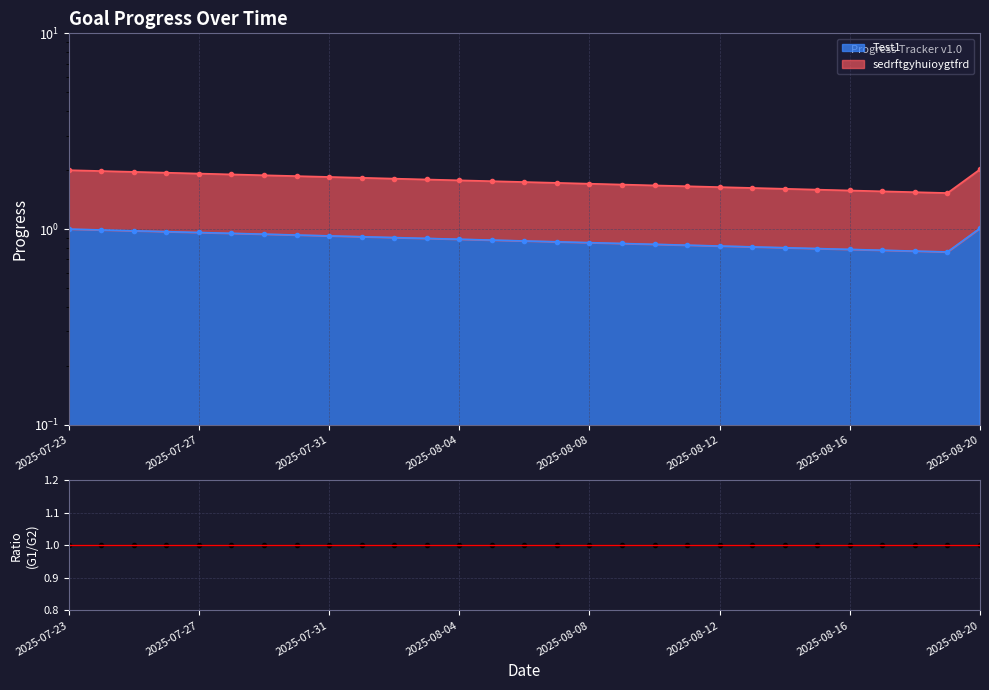

What is the value of the sedrftgyhuioygtfrd point at the 5th from the left?

1.9